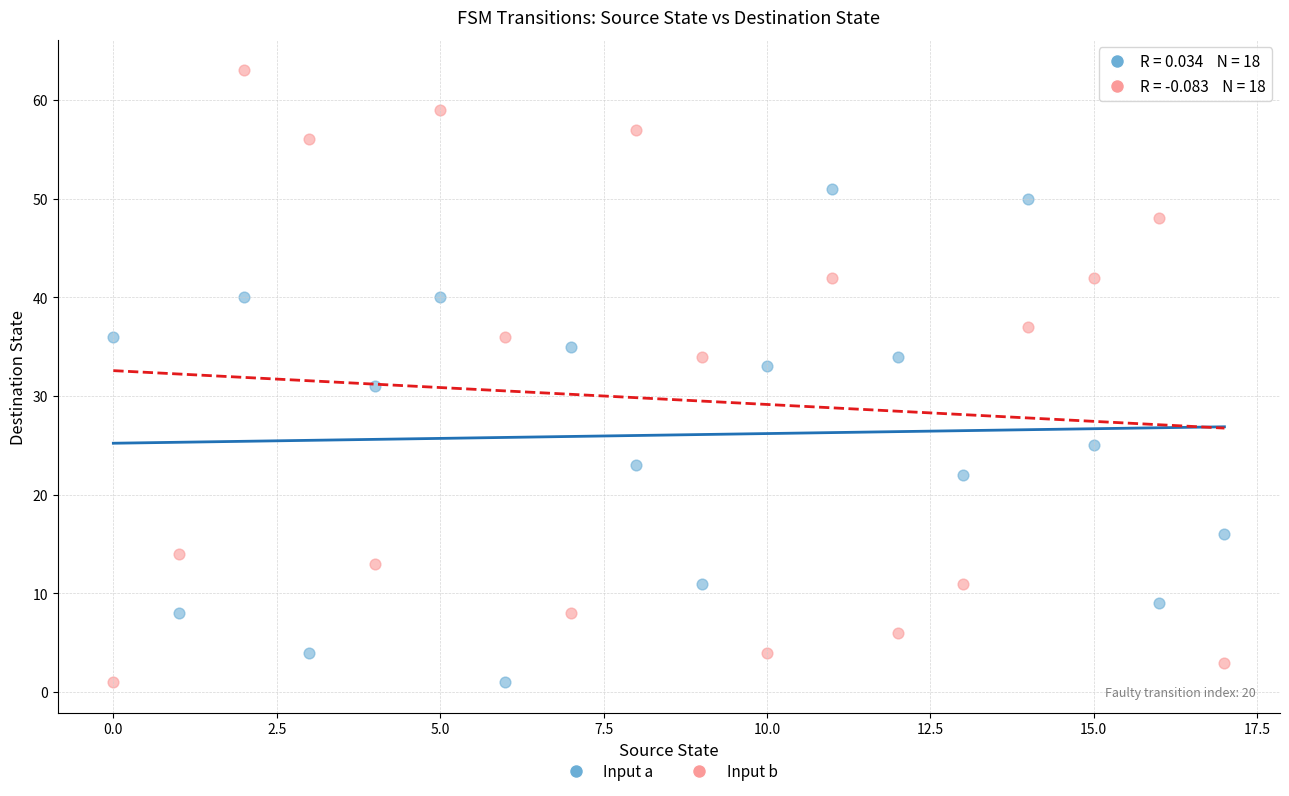

Which series contains the highest Y value?

Input b